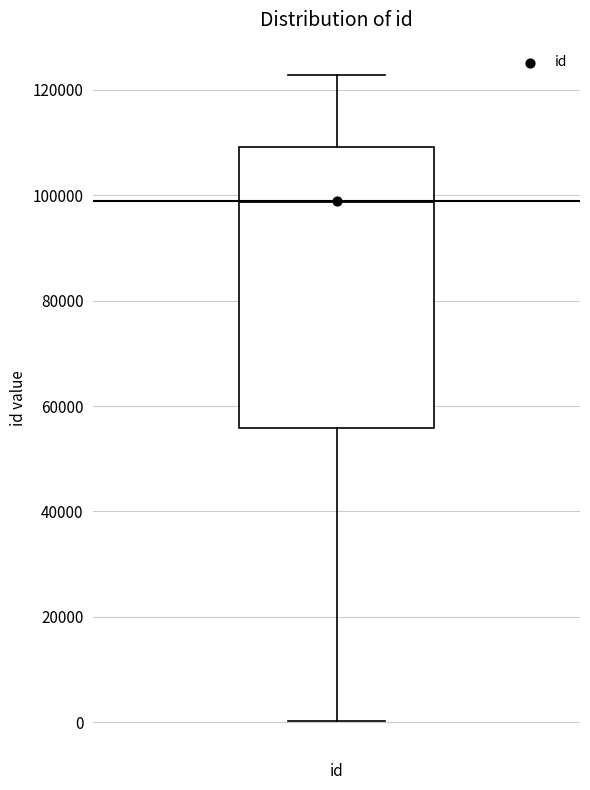

Read this box plot against the y-axis: the position of the median line, the range covered by the box, and the ends of both whiskers. The values are not printed on the chart, so give them approximately, as read against the axis.

median 98000, box 56000 to 110000, whiskers 0 to 122000